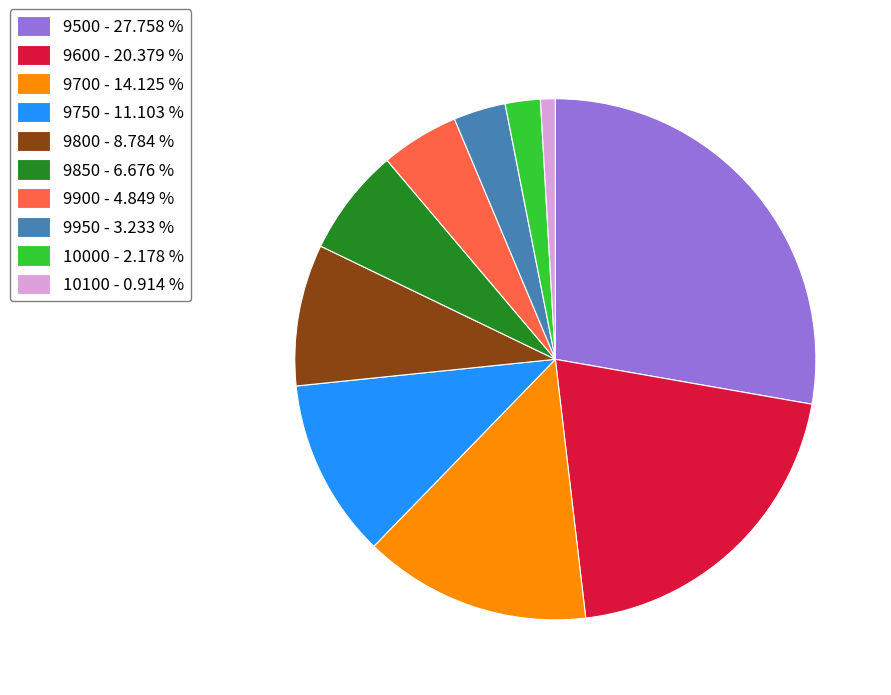

True or false: 9750 accounts for 11% of the total.

True